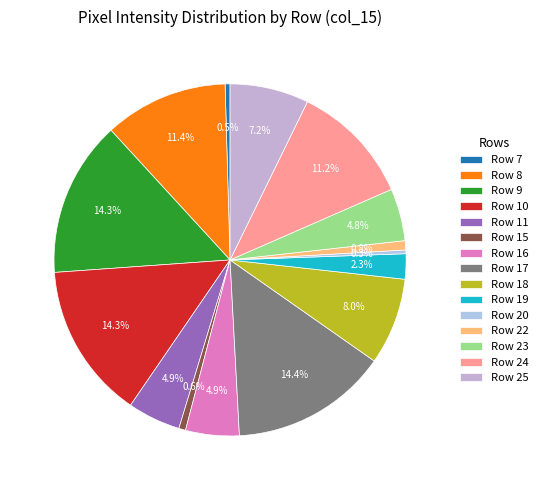

To the nearest percent, what portion does Row 18 represent?

8%